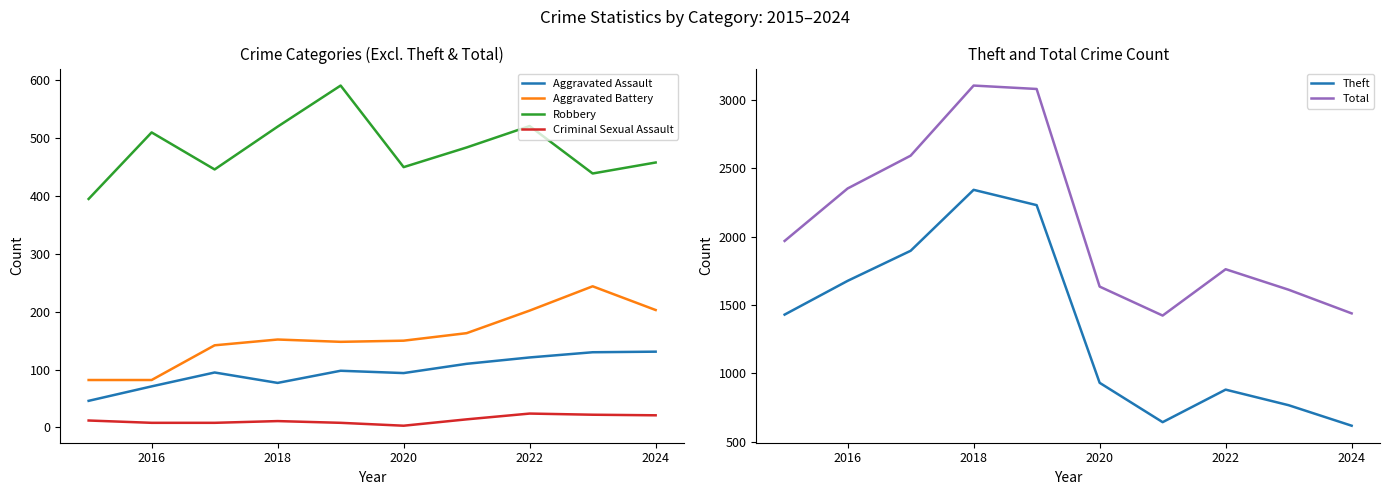

Count the number of categories in the chart.

10